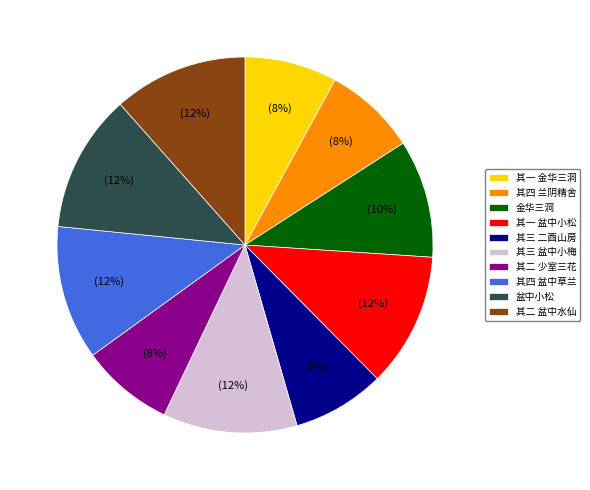

Do 其三 盆中小梅 and 其三 二酉山房 together represent more than half of the pie?

No